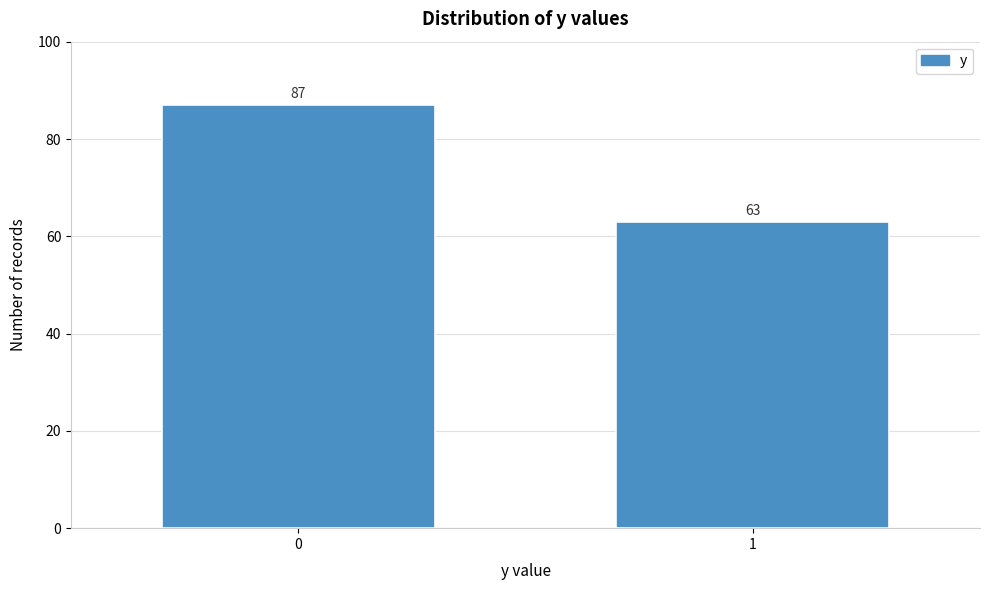

Reading left to right, extract all data points from this chart.

0=87	1=63